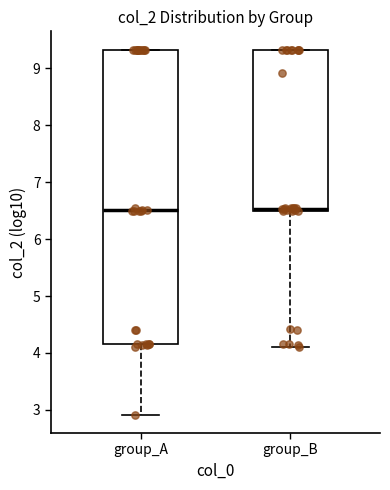

Reading left to right, read every box against the y-axis: the position of its median line, the range the box covers, and the ends of its whiskers. The values are not printed on the chart, so give them approximately, as read against the axis.

group_A: median 6.5, box 4.2 to 9.3, whiskers 2.9 to 9.3
group_B: median 6.5 (just above the box's lower edge), box 6.5 to 9.3, whiskers 4.1 to 9.3